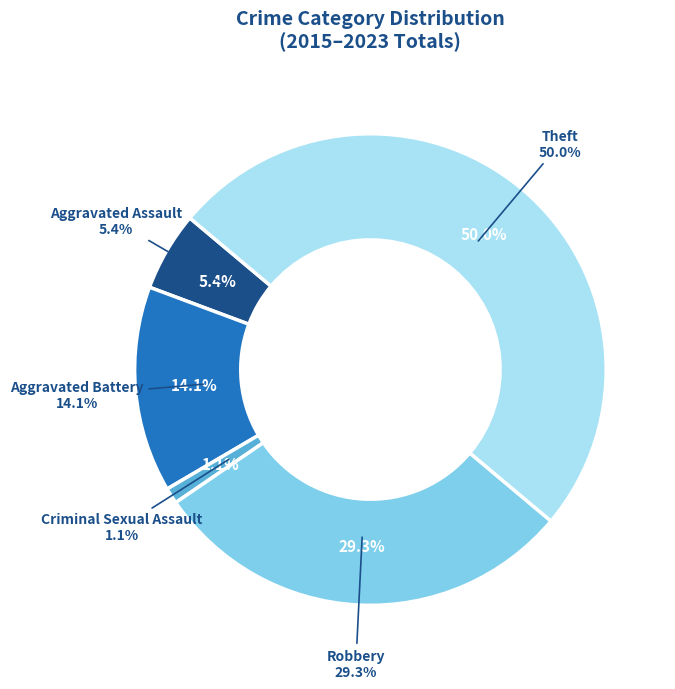

What percentage is the Theft slice, to the nearest percent?

50%